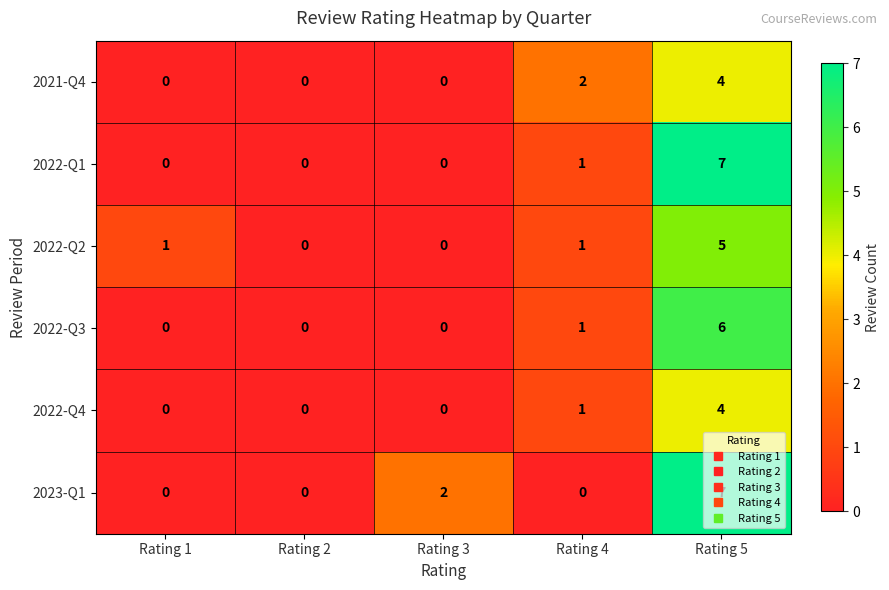

What is the difference between the maximum and second lowest values in the 2022-Q4 series?

4